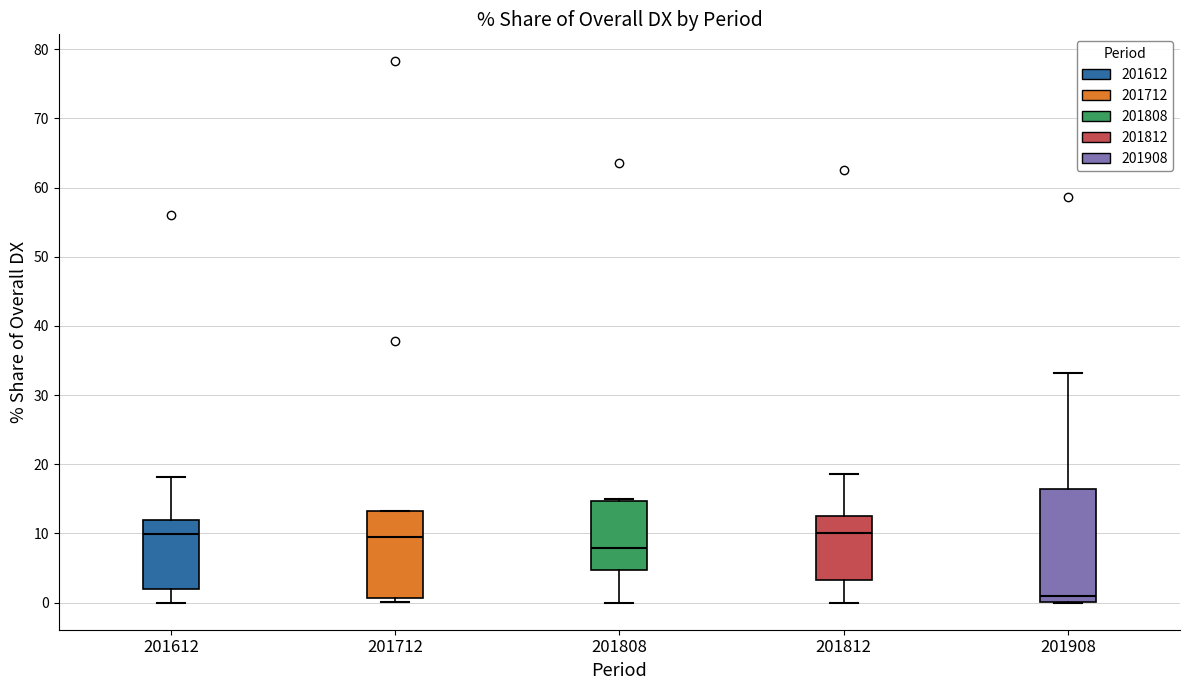

Where does the lower whisker of the box at x = 201612 end on the y-axis? The values are not printed on the chart, so give them approximately, as read against the axis.

0